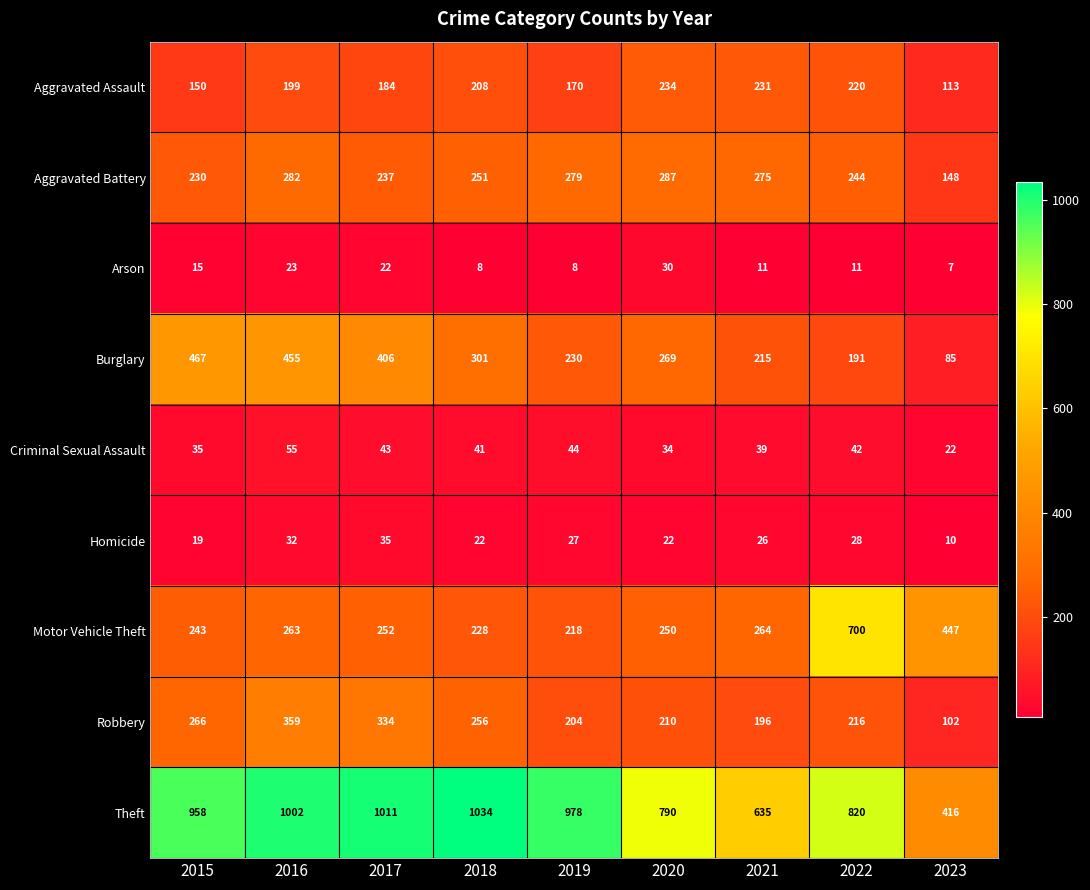

What is the difference between the maximum and minimum values in the Burglary series?

382